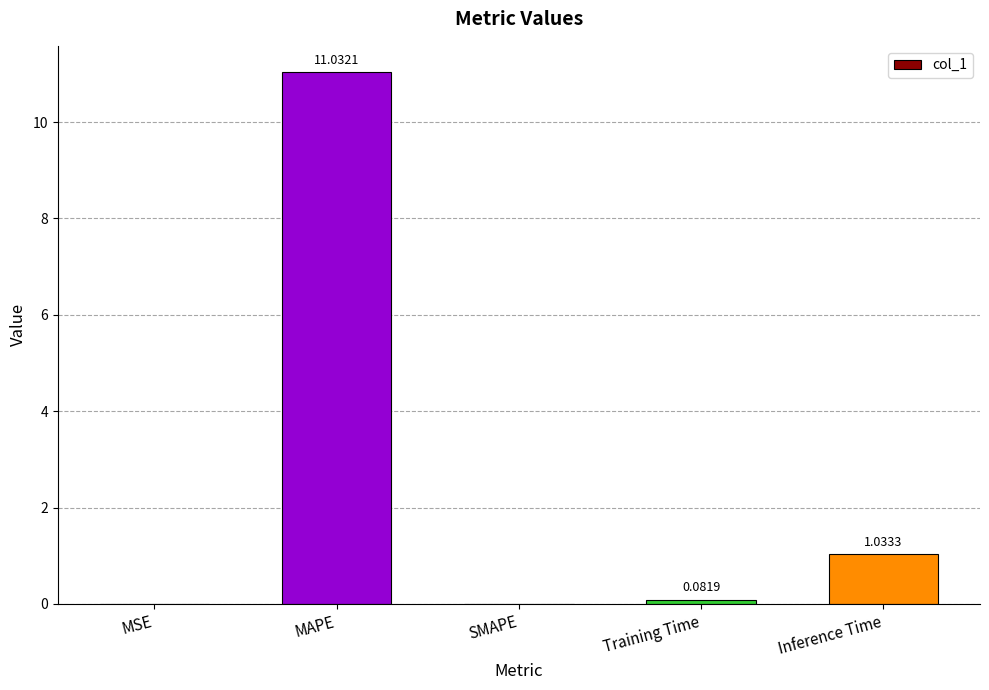

What is the change in value from MAPE to Training Time?

-11.0